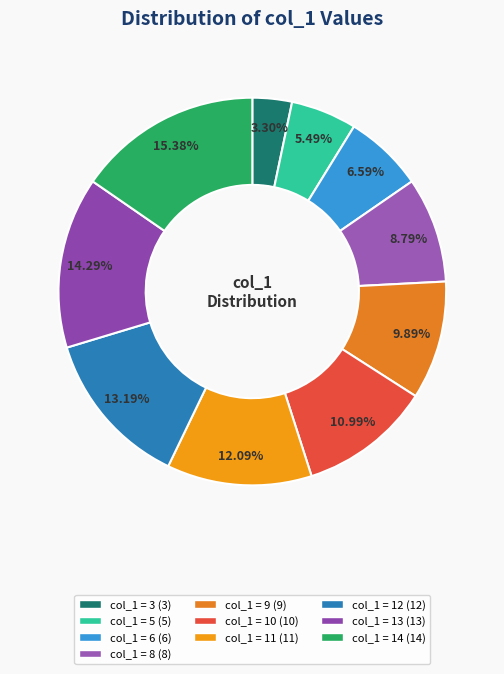

To the nearest percent, what is the average slice percentage?

10%